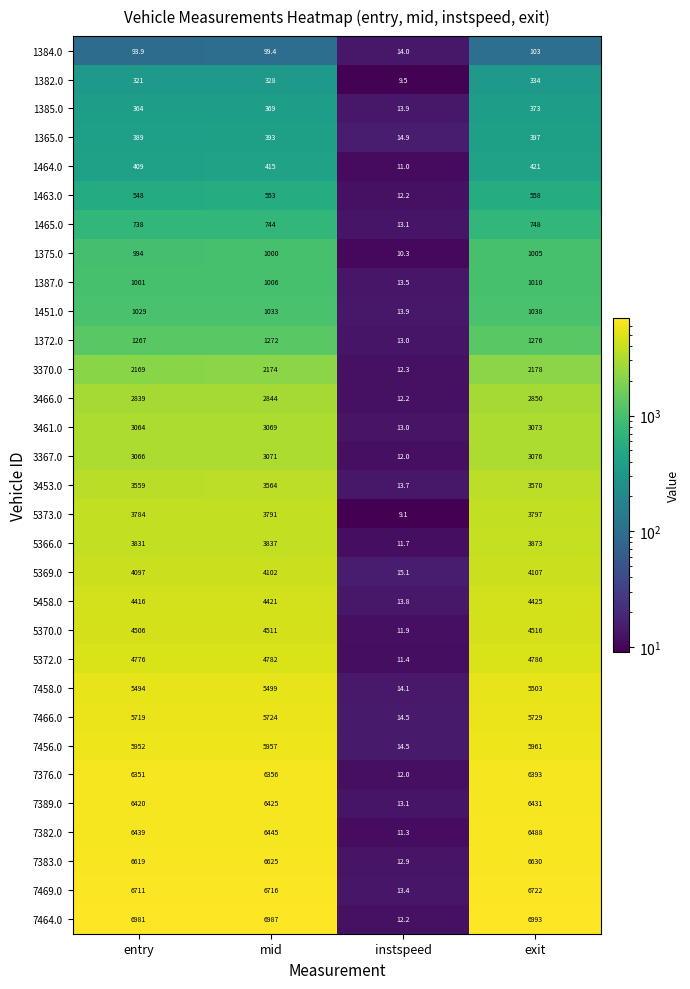

Which series has the widest spread of values?

7464.0